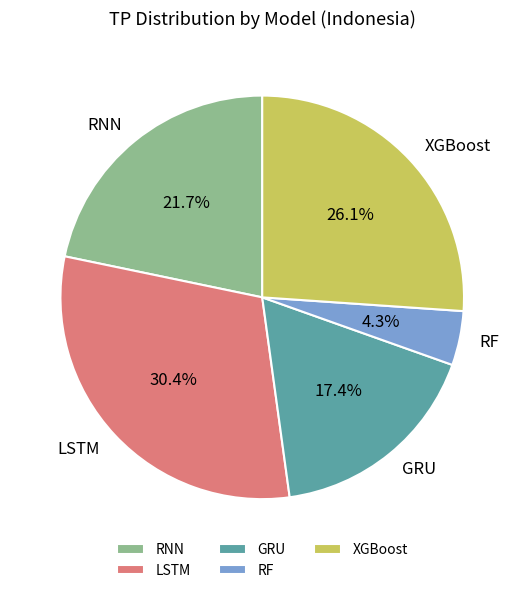

To the nearest percent, what is the difference between the RNN and LSTM slice percentages?

9%